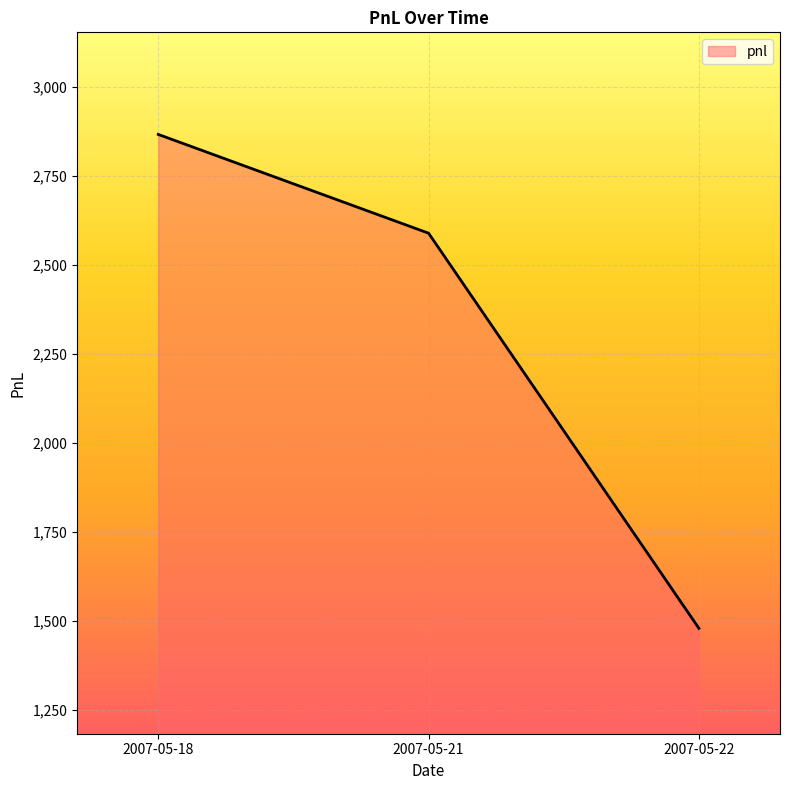

Between 2007-05-21 and 2007-05-22, which is larger?

2007-05-21